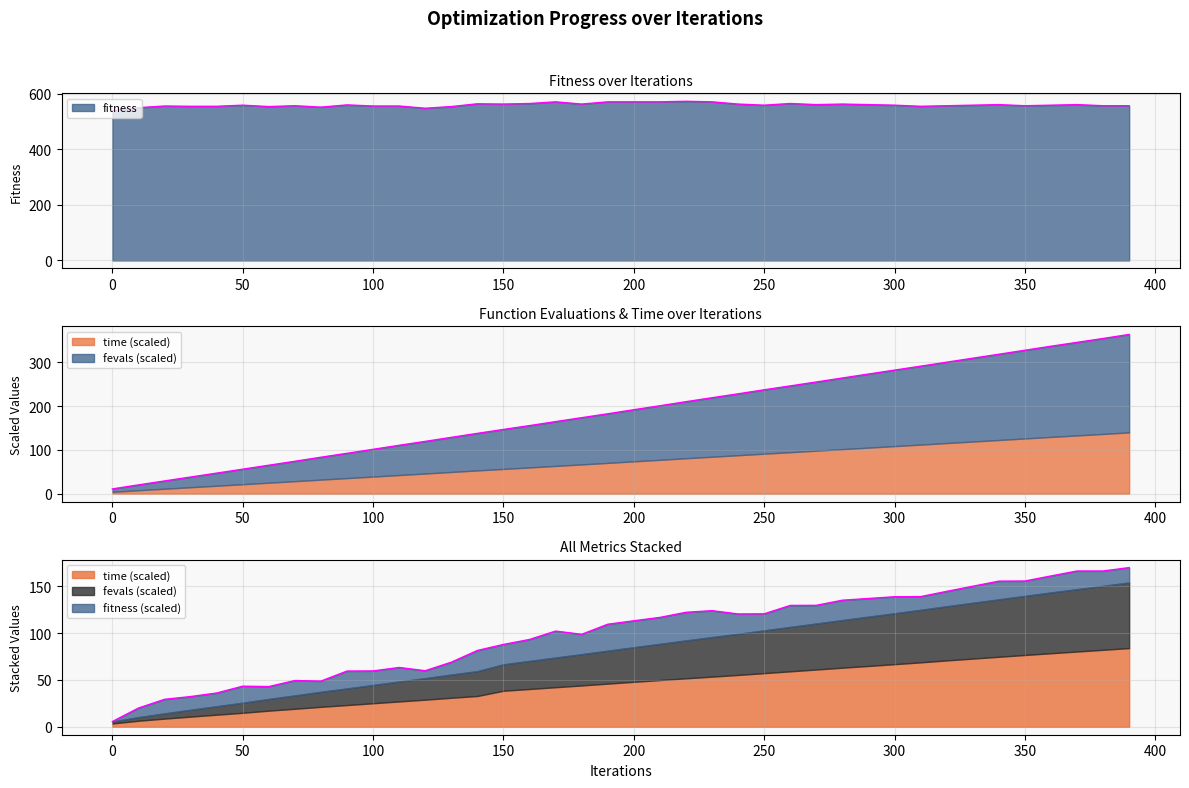

True or false: time_scaled and fitness cross at least once.

False